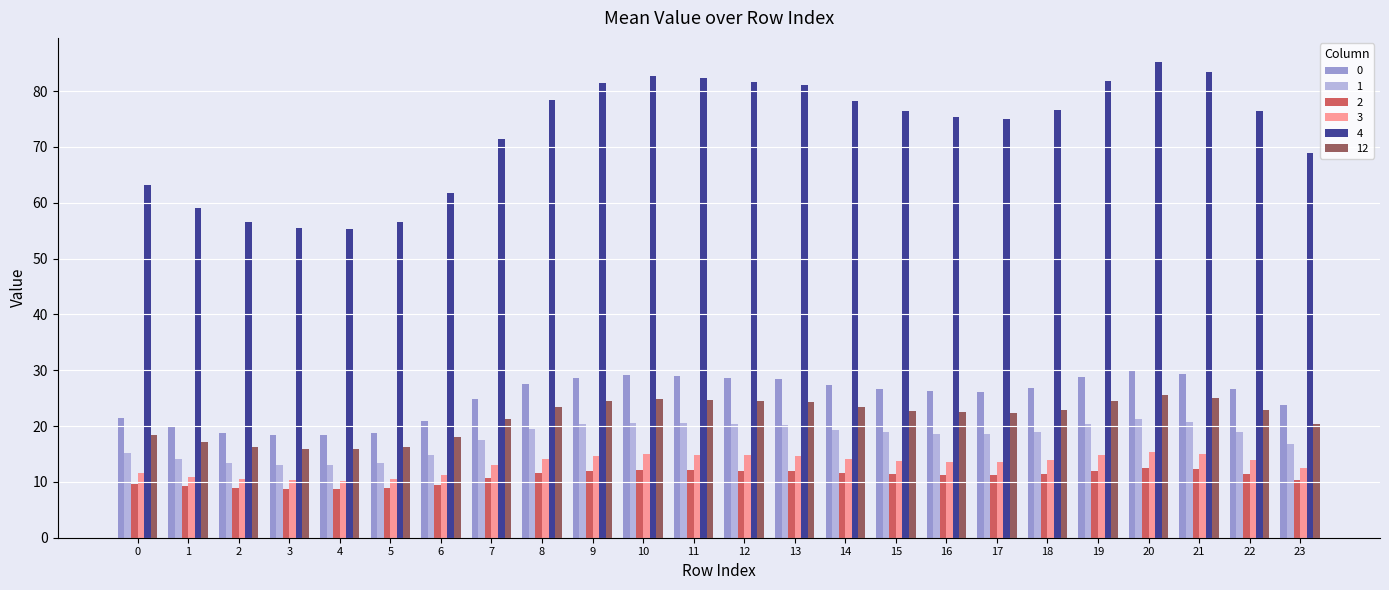

Is the value of 0 at 17 greater than the value of 1 at 0?

Yes